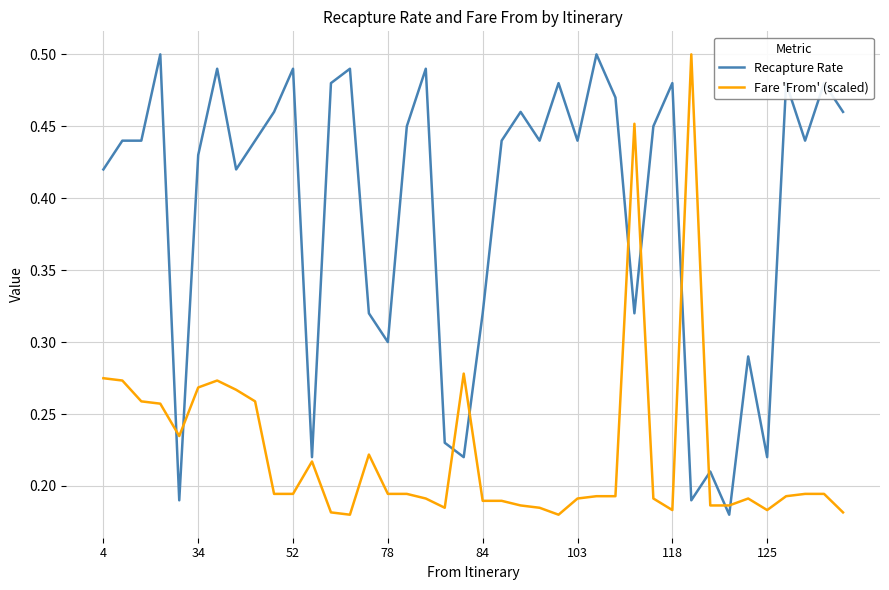

Rank the series by their average value, from lowest to highest.

Fare 'From' (scaled), Recapture Rate